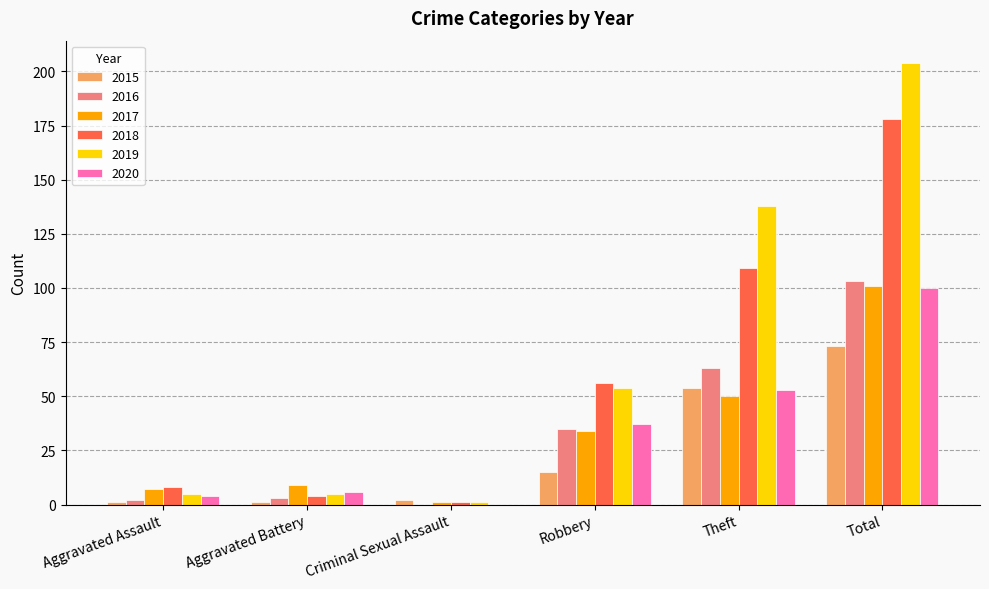

Is it true that 2017 equals 50 at Theft?

True